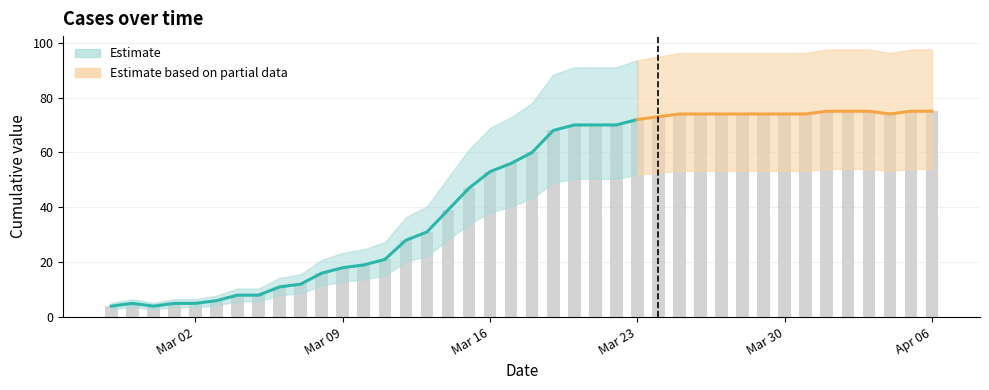

Does the chart contain any negative values?

No